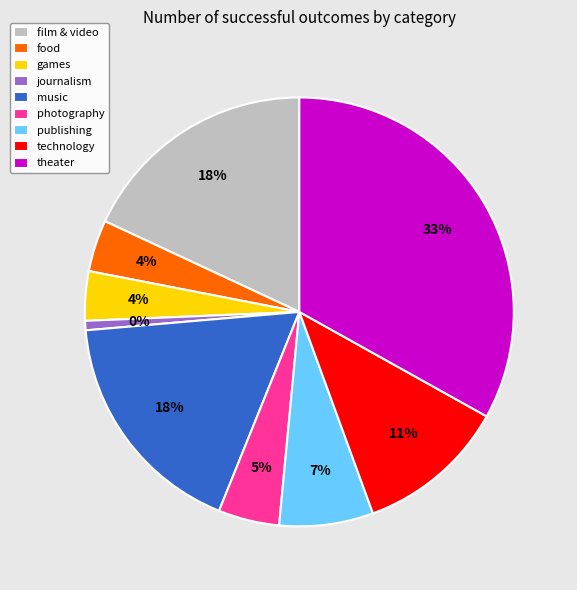

What percentage is the photography slice, to the nearest percent?

5%